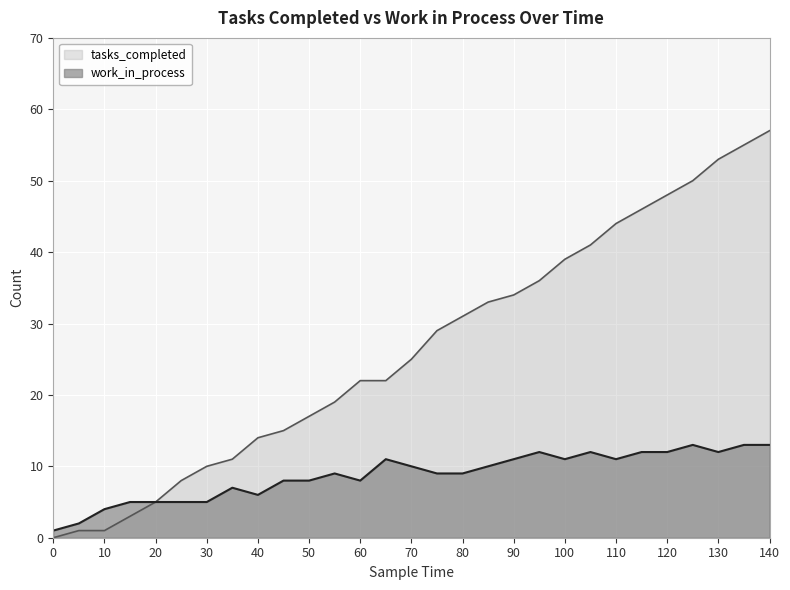

How many values in the tasks_completed series exceed 25?

14